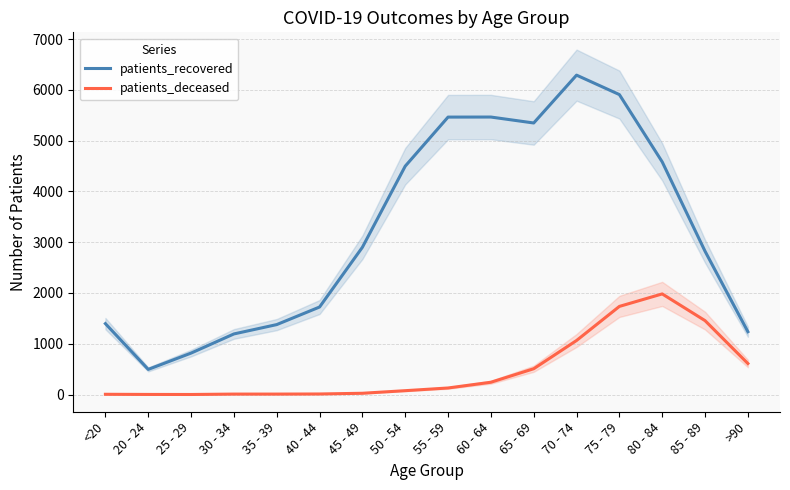

Which series has the largest total across all categories?

patients_recovered